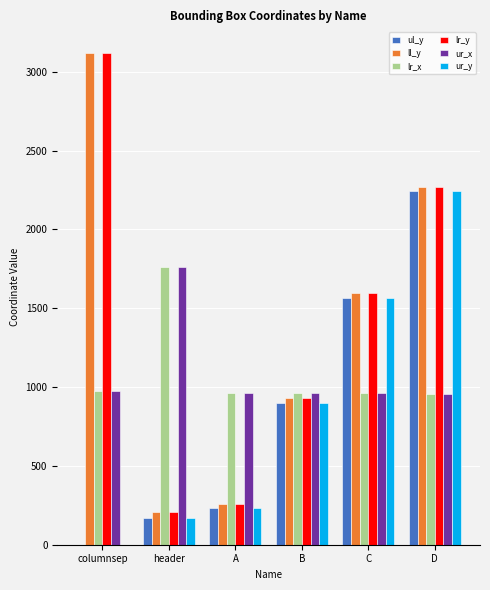

The ul_y series shows 491 at C. True or false?

False